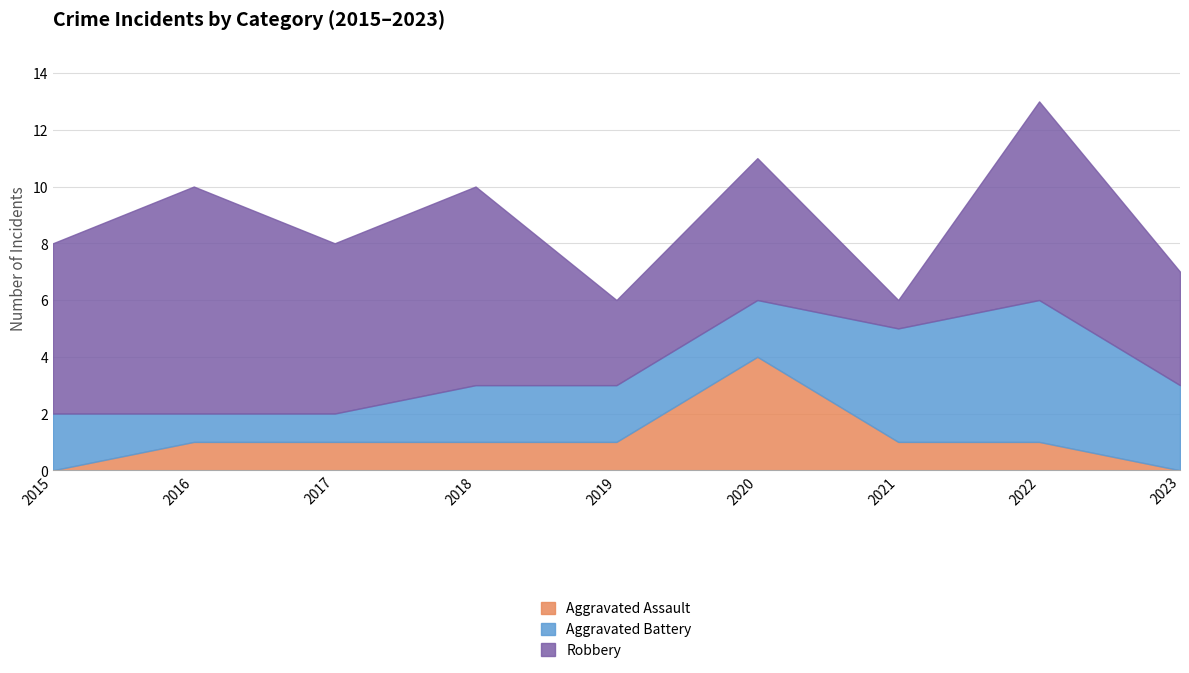

What is the total value across all series at 2021?

6